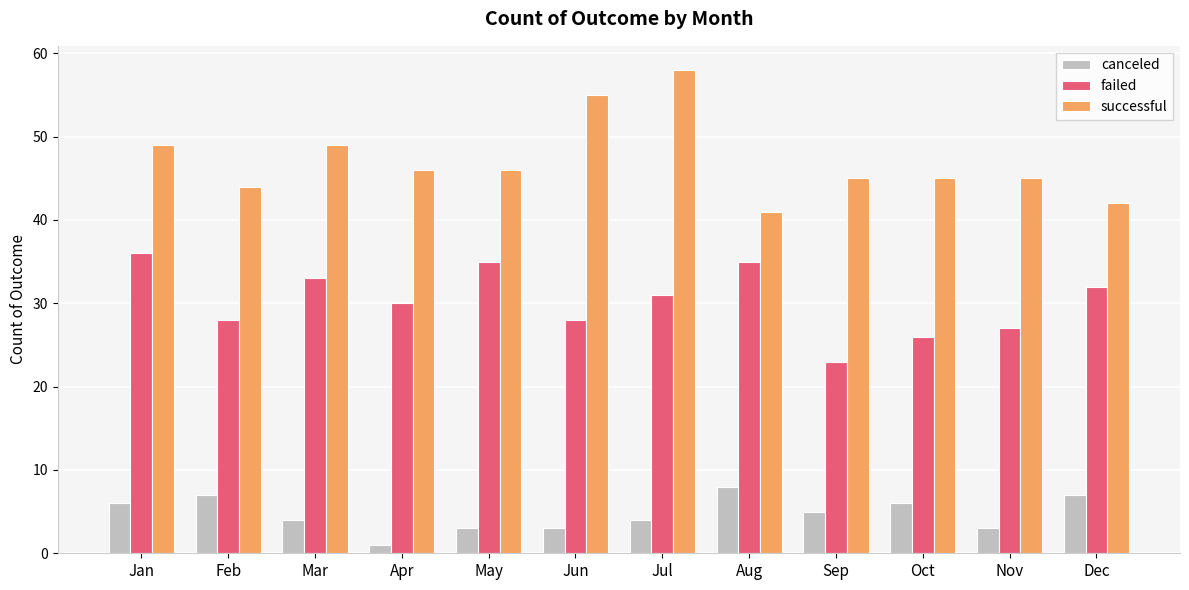

True or false: failed has a value of 32 at Dec.

True